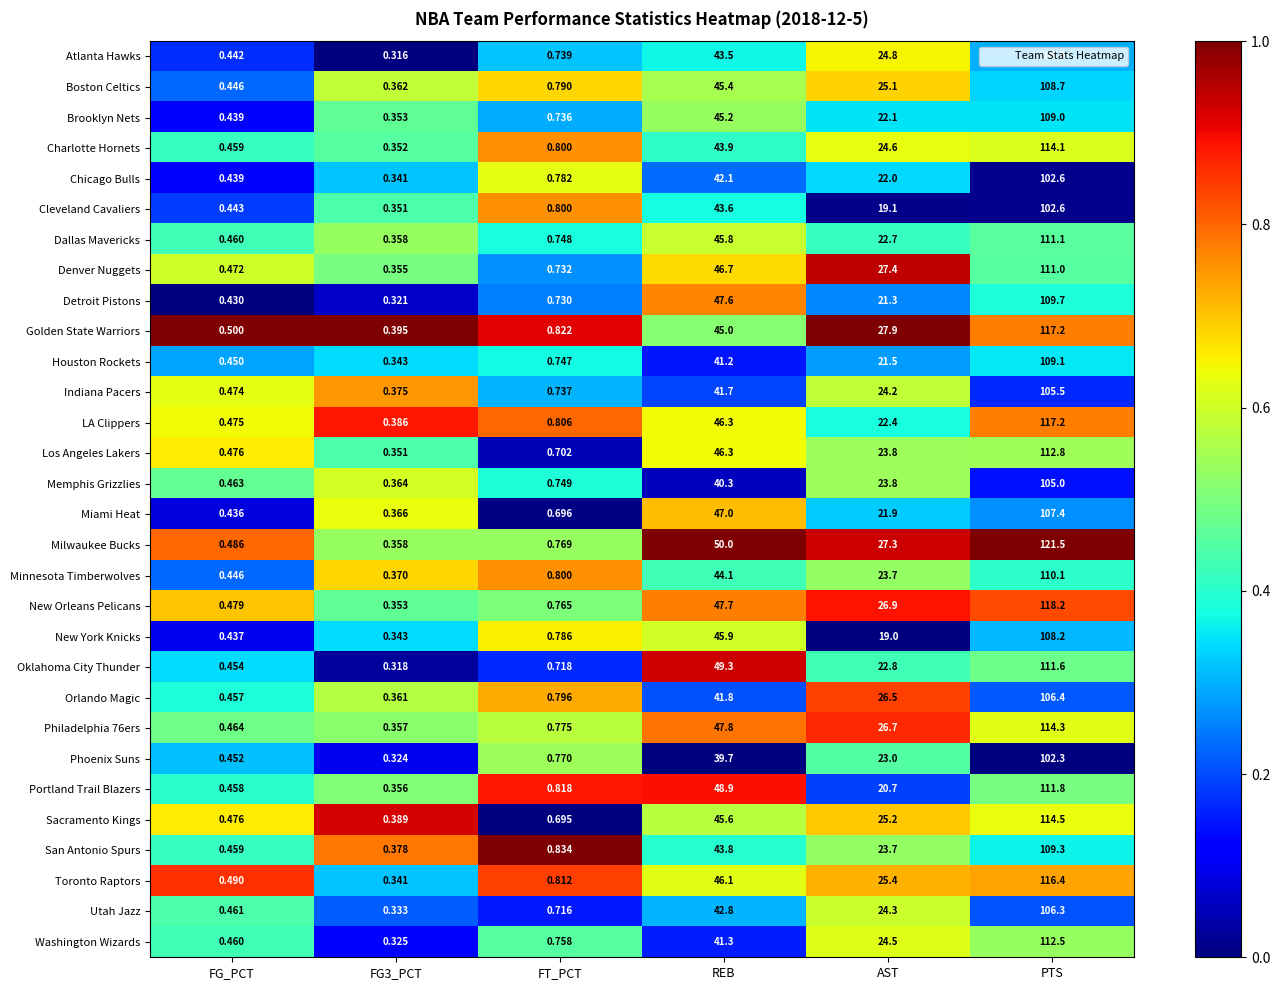

At which label does Utah Jazz first exceed 24?

REB